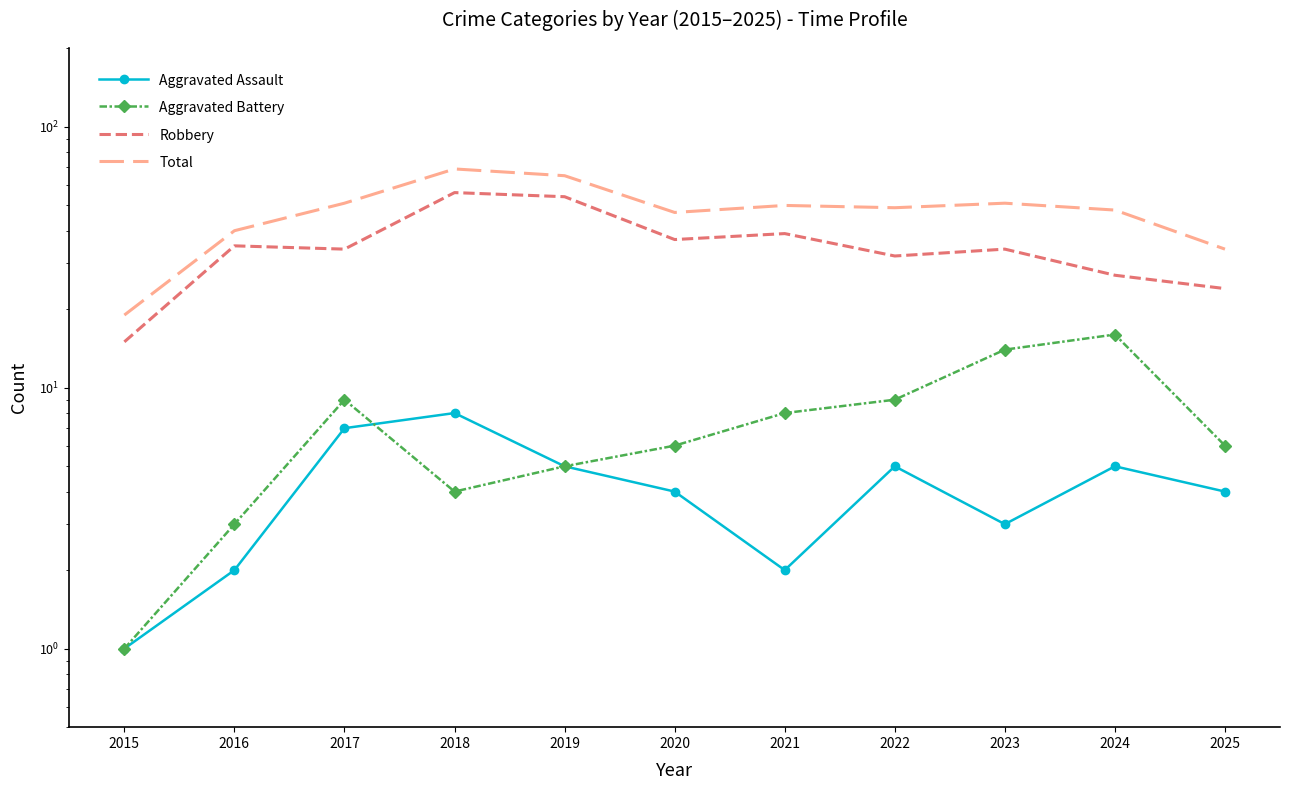

At which label does Total reach its peak?

2018